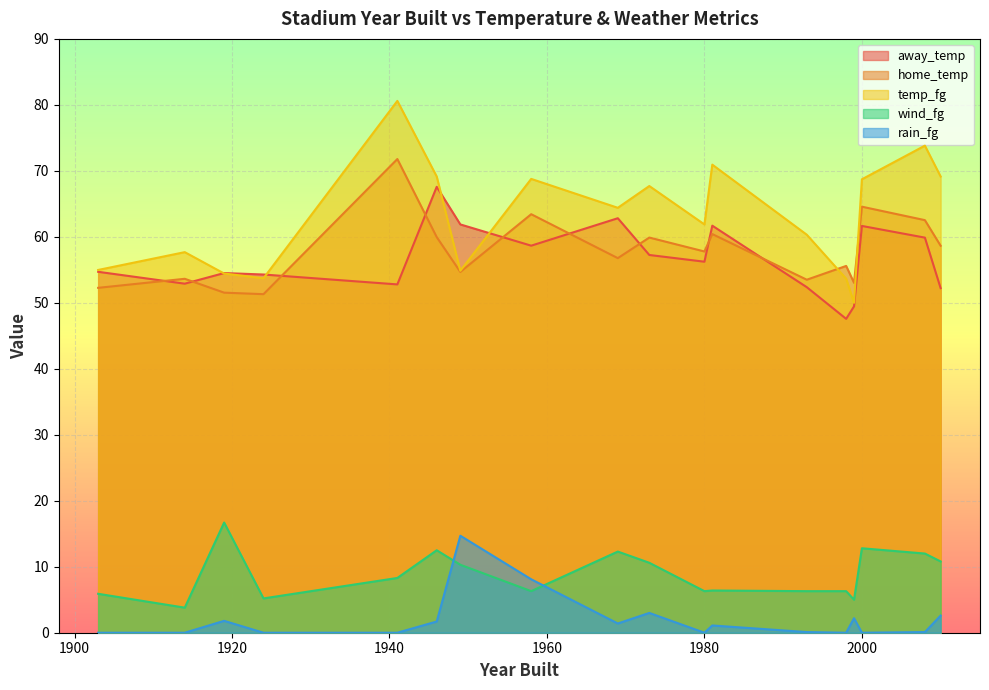

The away_temp series shows 98.8 at 1980. True or false?

False